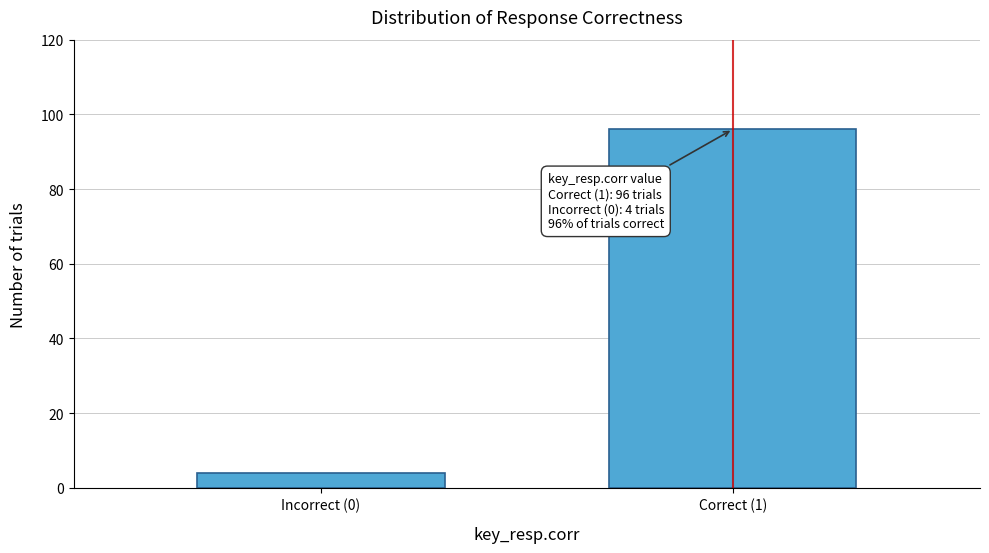

Reading right to left, extract all data points from this chart.

96	4